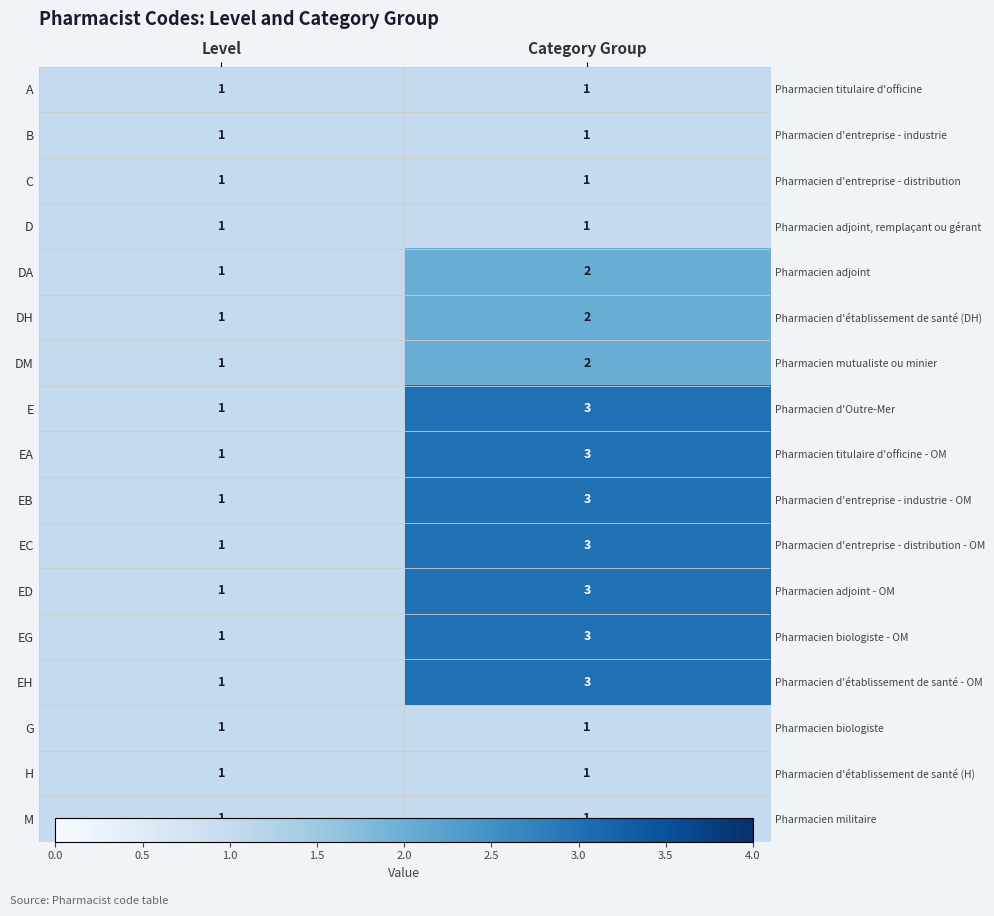

Is the value of EB at Level greater than the value of B at Level?

No